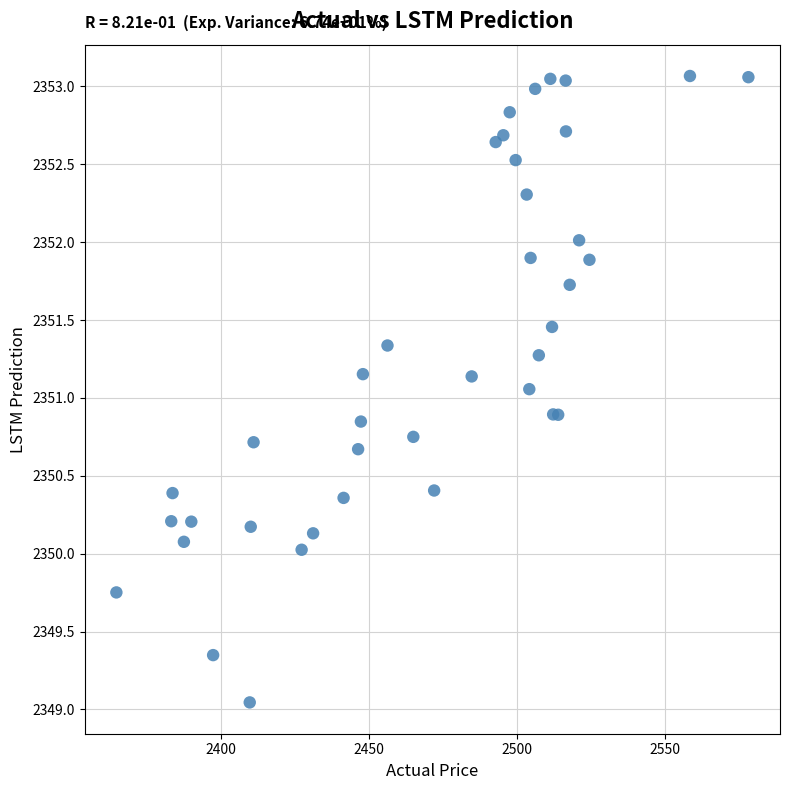

What Y value in the scatter plot is closest to 2351?

2351.1